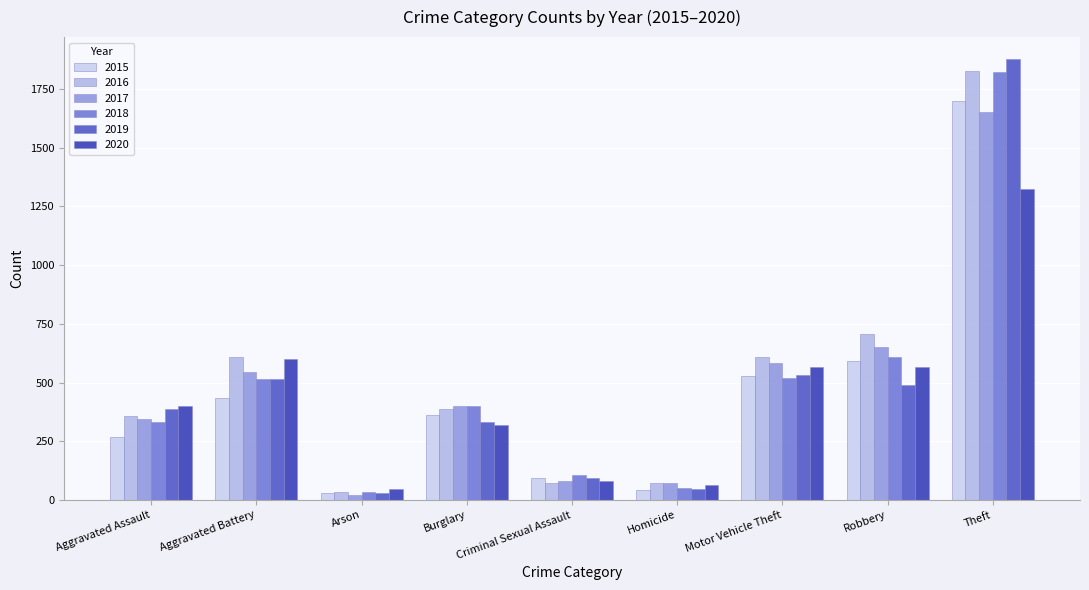

What is the difference between the 2020 values at Motor Vehicle Theft and Robbery?

1